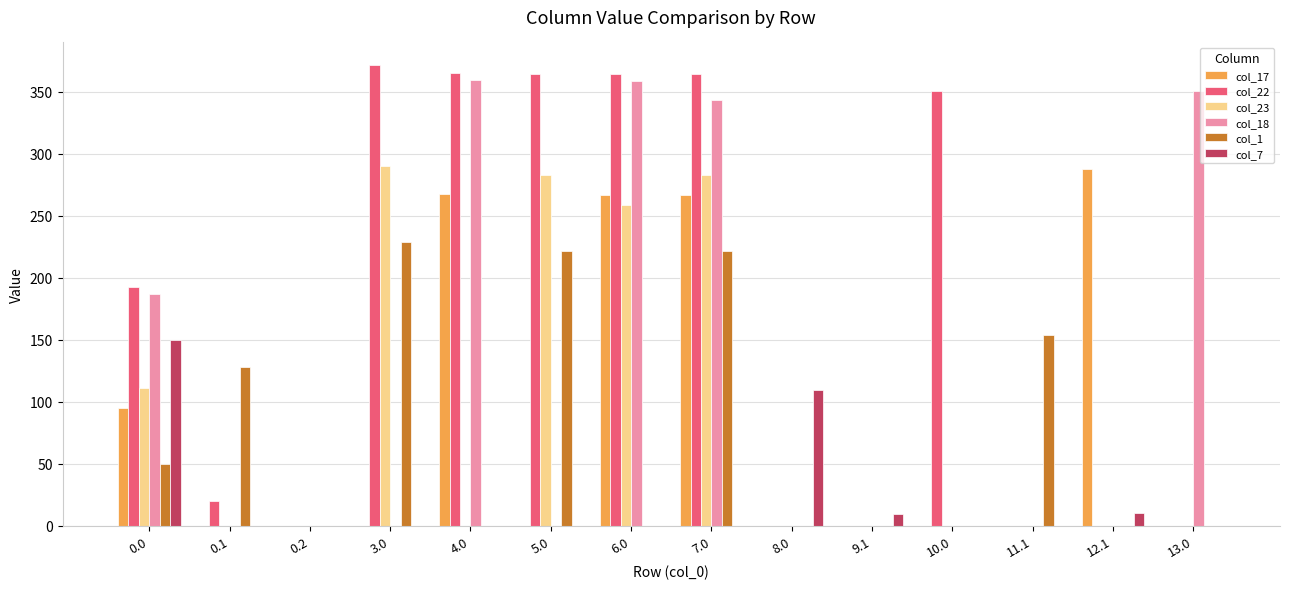

What is the sum of the col_22 values at 8.0 and 7.0?

364.3